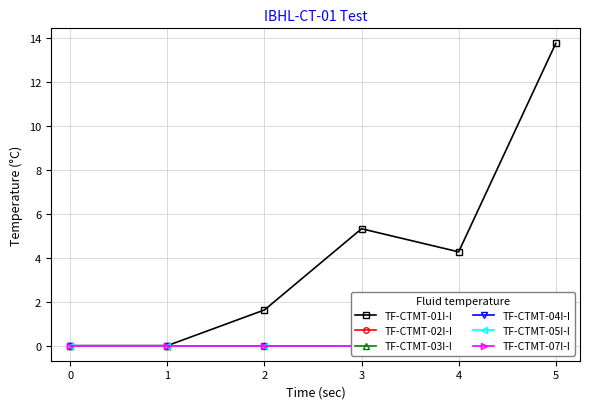

Where is TF-CTMT-01I-I nearest to the value 6?

3